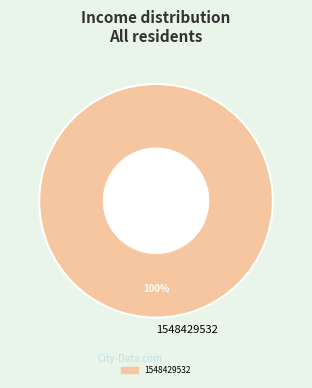

True or false: 1548429532 accounts for 90% of the total.

False